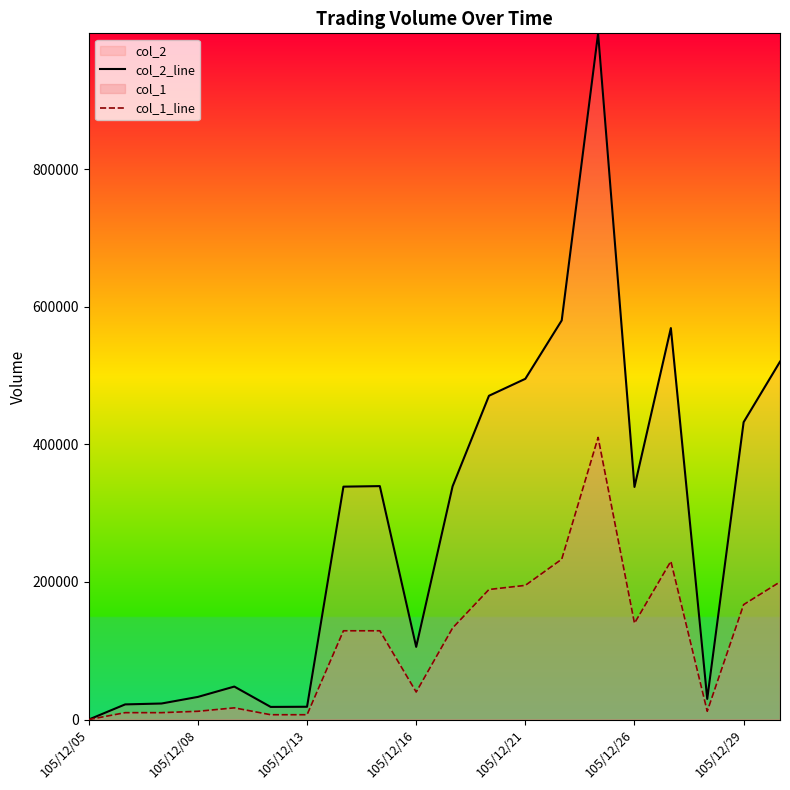

Rank the series by their average value, from lowest to highest.

col_1_line, col_2_line